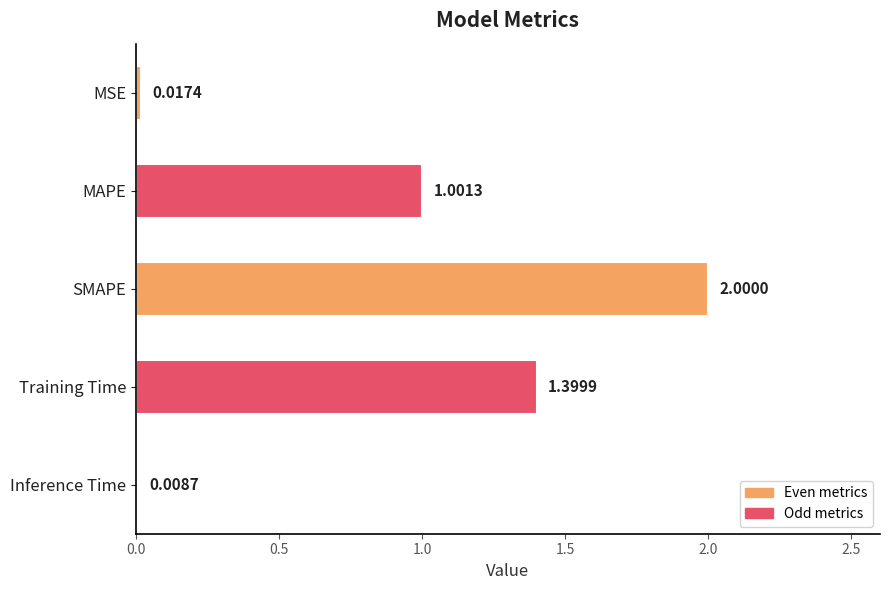

Does the chart contain any negative values?

No